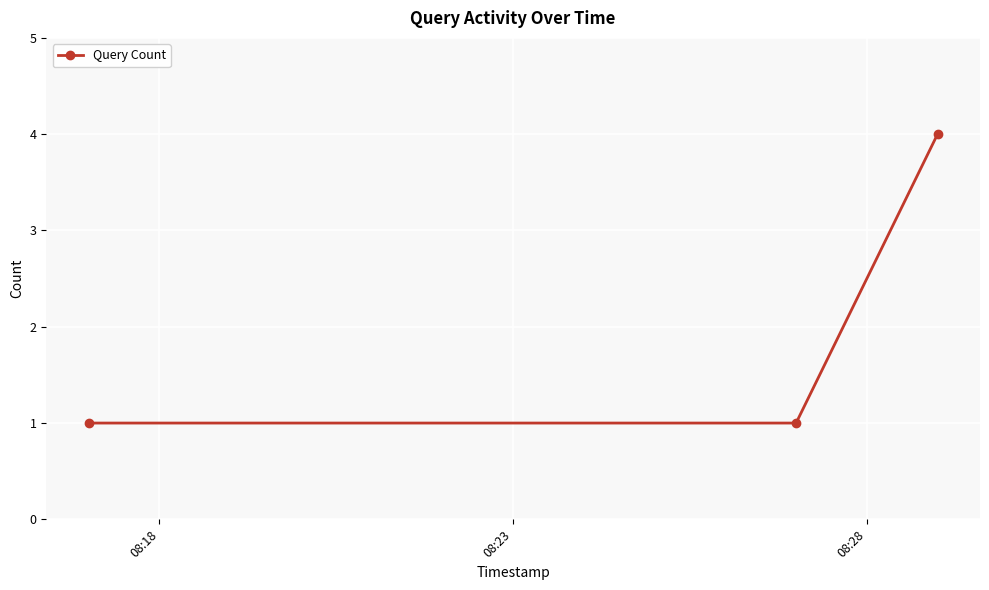

What is the value of the 3rd point from the left?

4